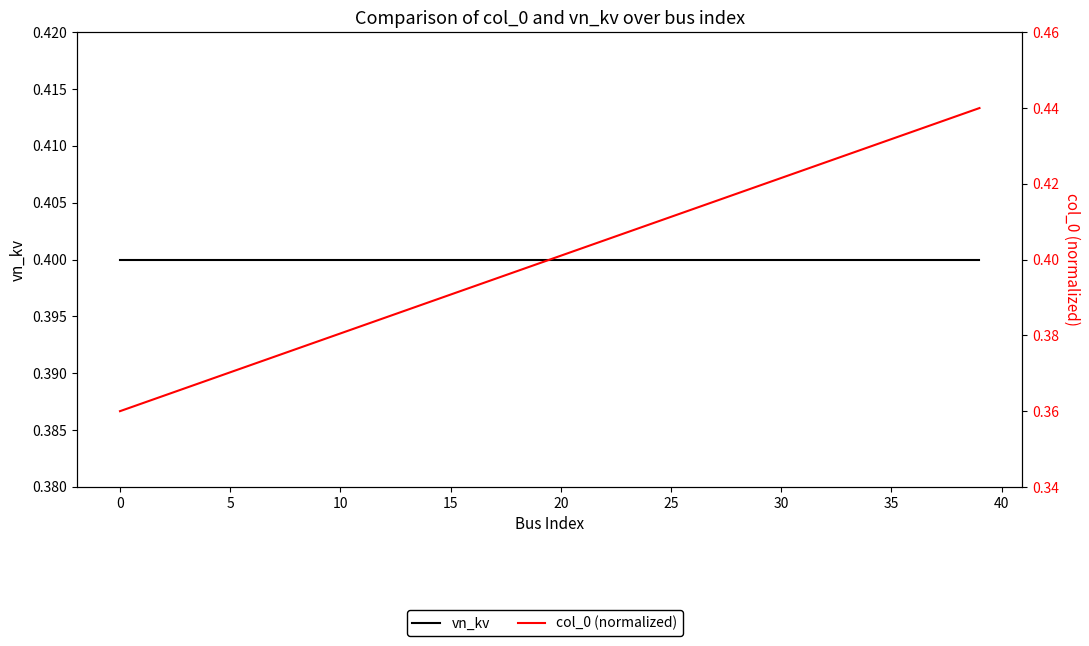

The value of vn_kv at 11 is 0.1. True or false?

False